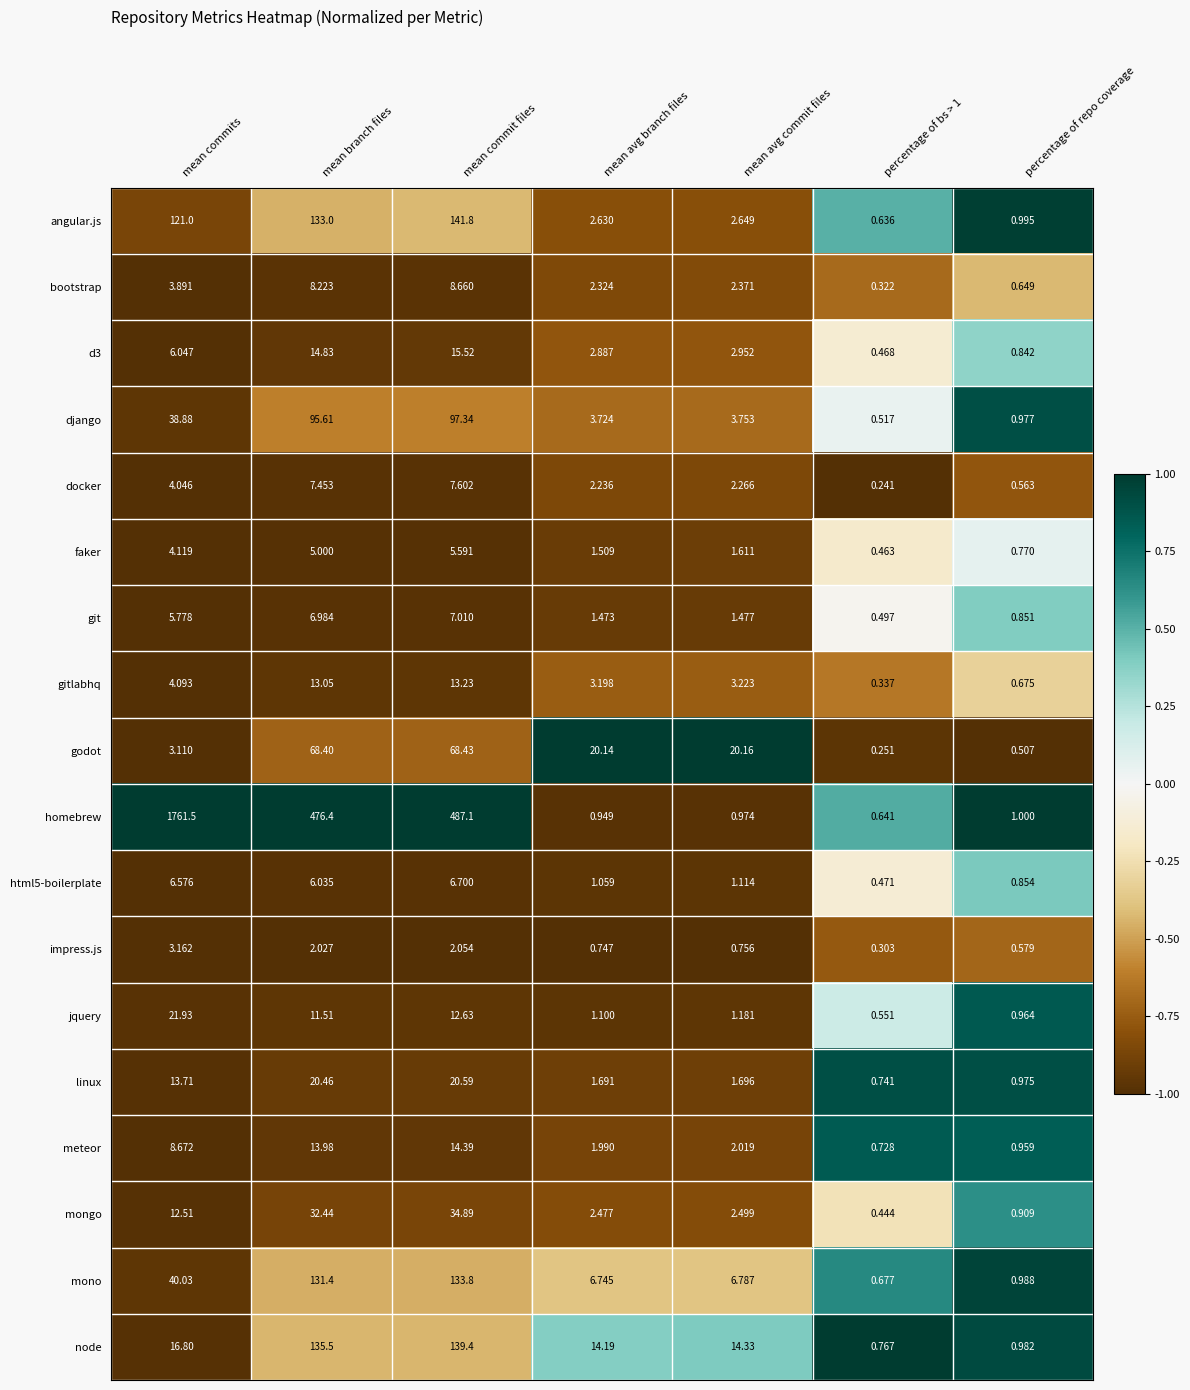

At mean branch files, list the series in order from smallest to largest.

impress.js, faker, html5-boilerplate, git, docker, bootstrap, jquery, gitlabhq, meteor, d3, linux, mongo, godot, django, mono, angular.js, node, homebrew